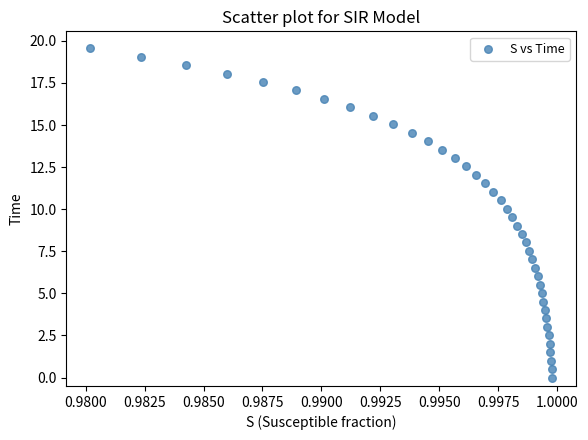

What is the range of Y values (max minus min)?

19.6